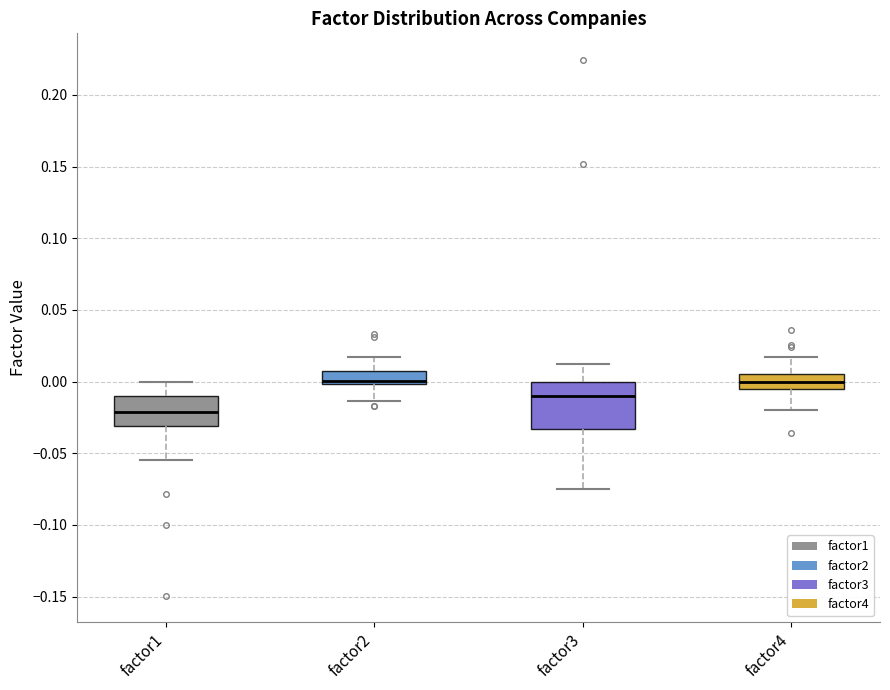

Where is the upper edge of the box for factor4 on the y-axis? The values are not printed on the chart, so give them approximately, as read against the axis.

0.005